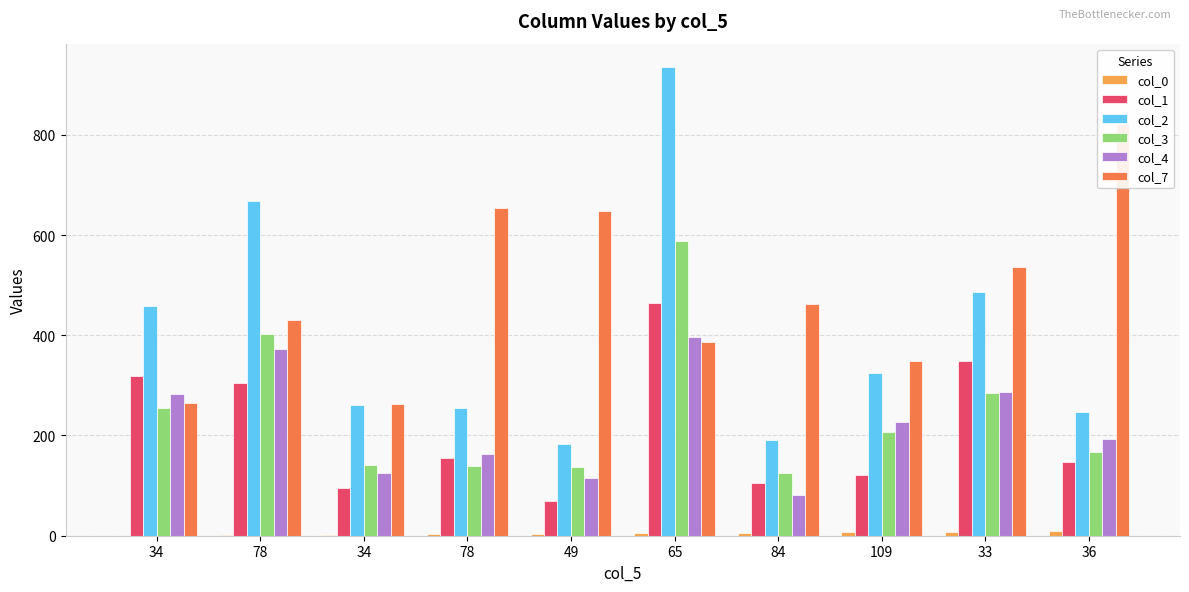

Reading right to left, what are all the values shown in this chart?

col_0: 36=9	33=8	109=7	84=6	65=5	49=4	78=3	34=2	78=1	34=0
col_1: 36=147	33=349	109=122	84=106	65=464	49=70	78=156	34=96	78=304	34=318
col_2: 36=246	33=487	109=324	84=190	65=935	49=184	78=255	34=261	78=668	34=459
col_3: 36=168	33=284	109=207	84=125	65=588	49=137	78=140	34=142	78=403	34=255
col_4: 36=192	33=286	109=227	84=82	65=397	49=116	78=164	34=126	78=373	34=282
col_7: 36=821	33=536	109=348	84=463	65=387	49=648	78=654	34=263	78=431	34=265